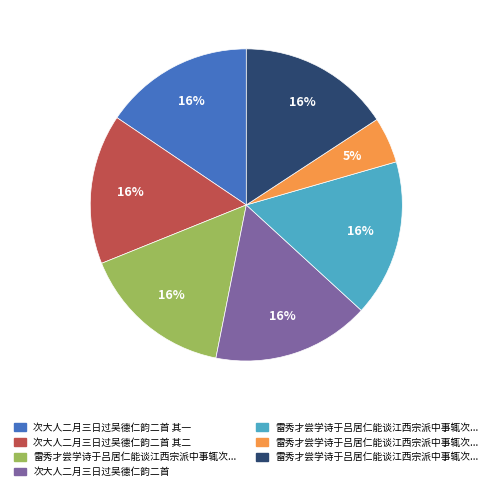

To the nearest percent, what is the average slice percentage?

14%